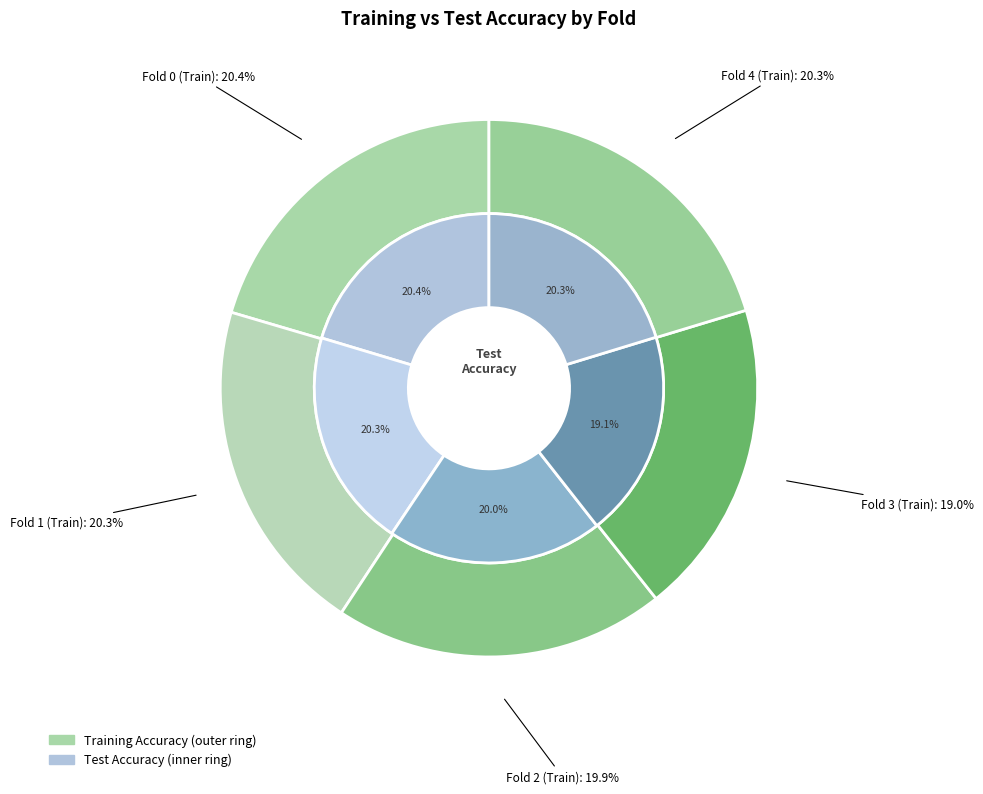

How many segments does this pie chart have?

5